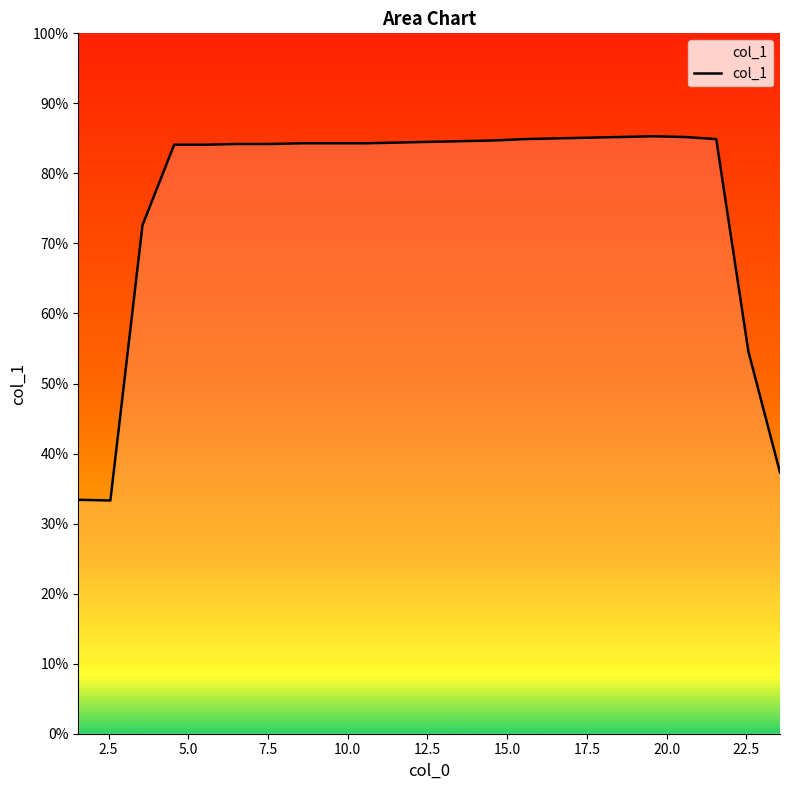

What is the difference between the maximum and minimum values?

52.0